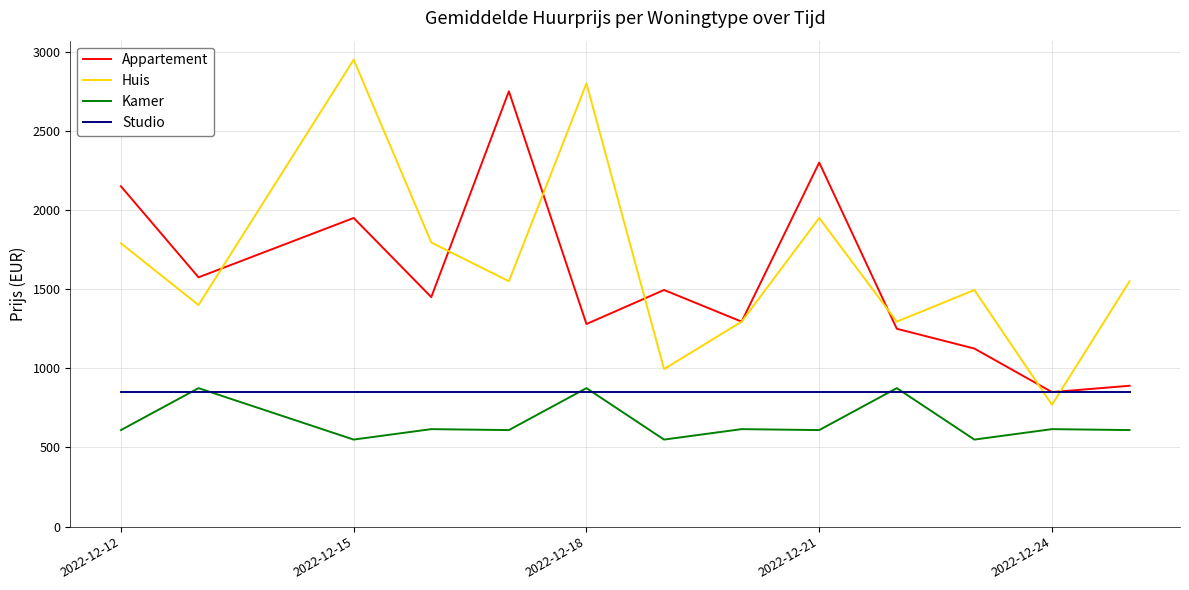

What is the minimum value for Studio?

850